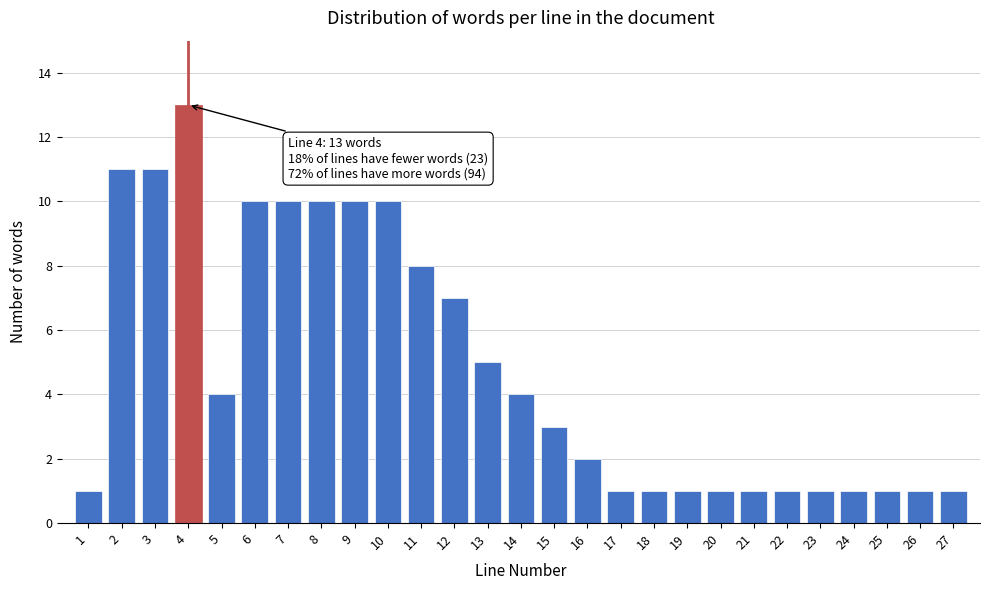

Reading left to right, list all the values displayed in this chart.

1=1	2=11	3=11	4=13	5=4	6=10	7=10	8=10	9=10	10=10	11=8	12=7	13=5	14=4	15=3	16=2	17=1	18=1	19=1	20=1	21=1	22=1	23=1	24=1	25=1	26=1	27=1